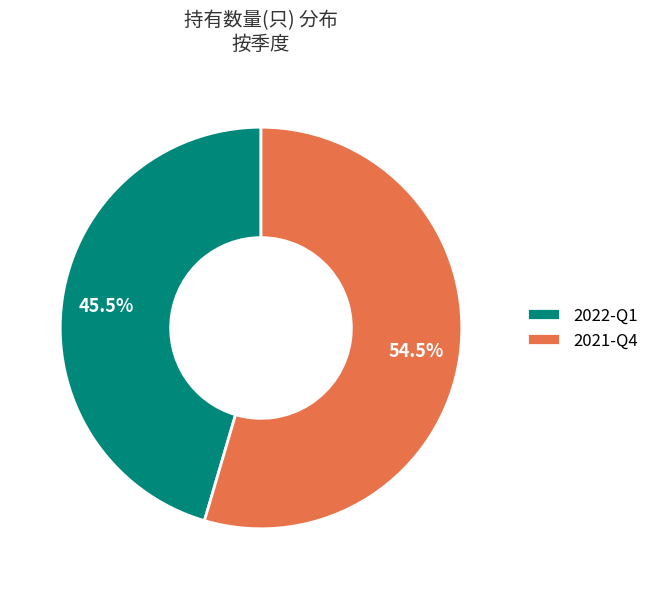

Rank the categories by value from highest to lowest.

2021-Q4, 2022-Q1